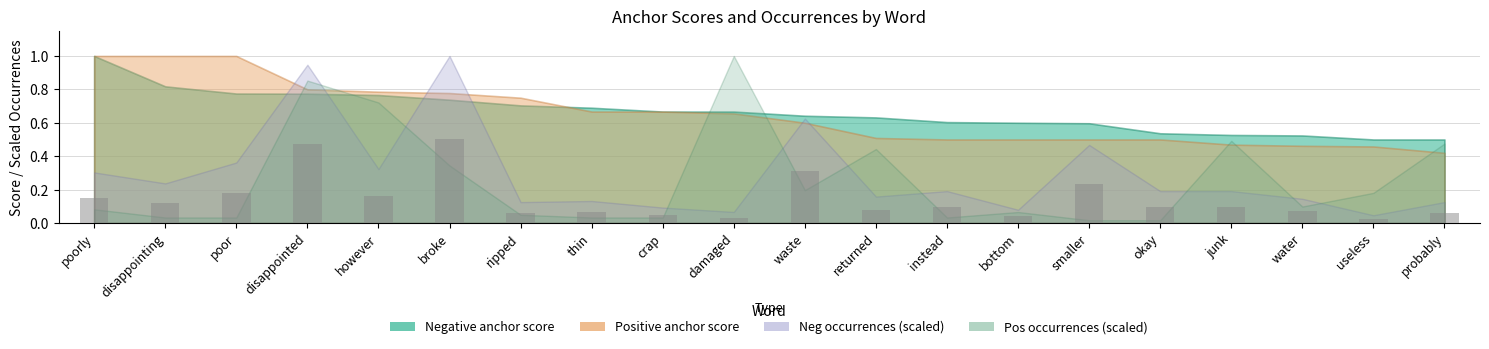

What is the change in value from damaged to instead?

+0.1